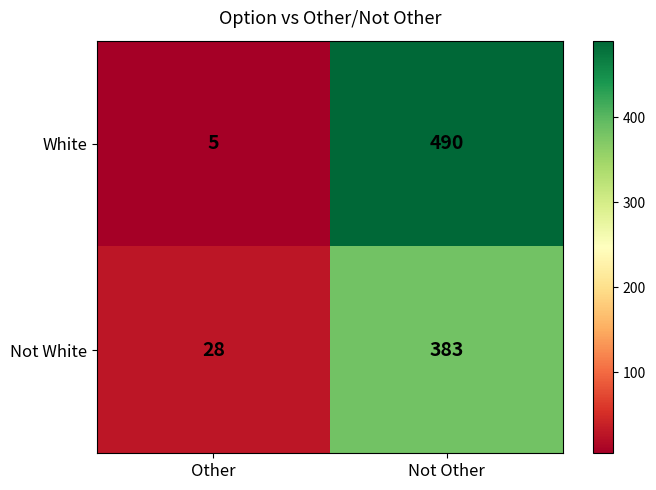

Reading left to right, list all the values displayed in this chart.

White: Other=5	Not Other=490
Not White: Other=28	Not Other=383